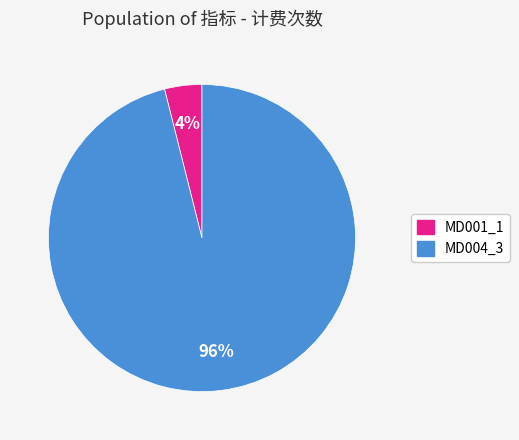

Between MD004_3 and MD001_1, which is larger?

MD004_3